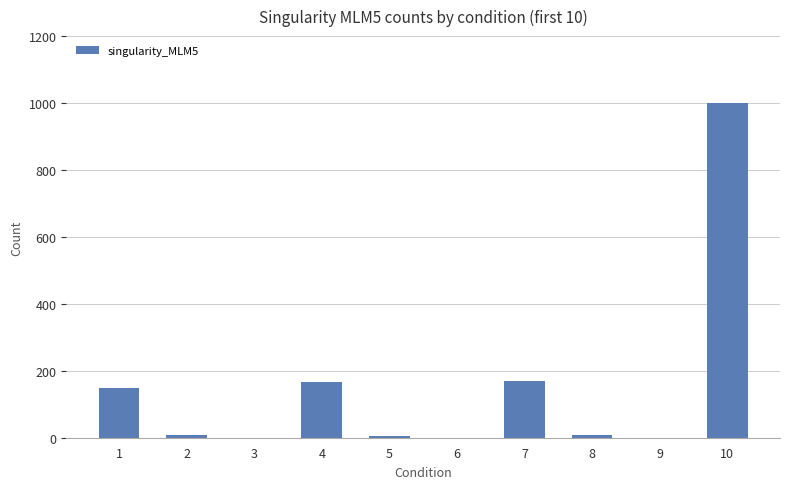

How many categories are shown in the chart?

10